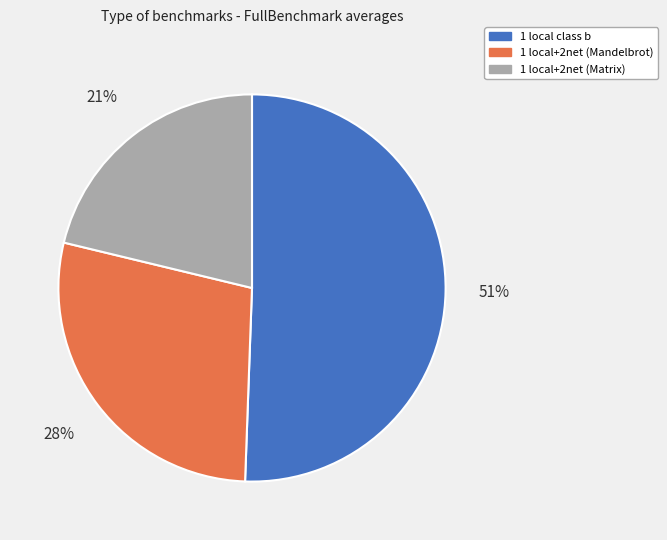

True or false: 1 local+2net (Matrix) accounts for 21% of the total.

True